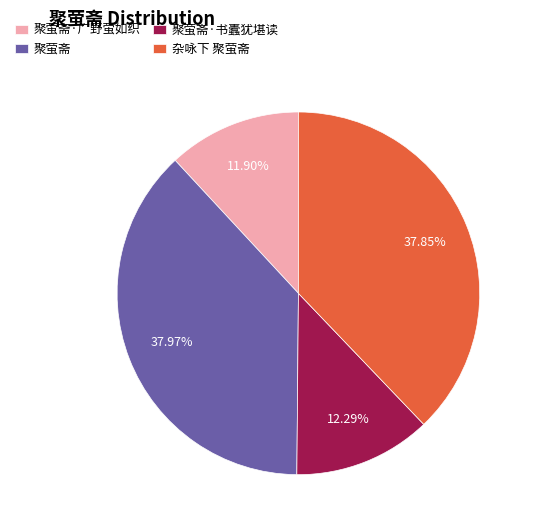

What percentage is the 杂咏下 聚萤斋 slice, to the nearest percent?

38%